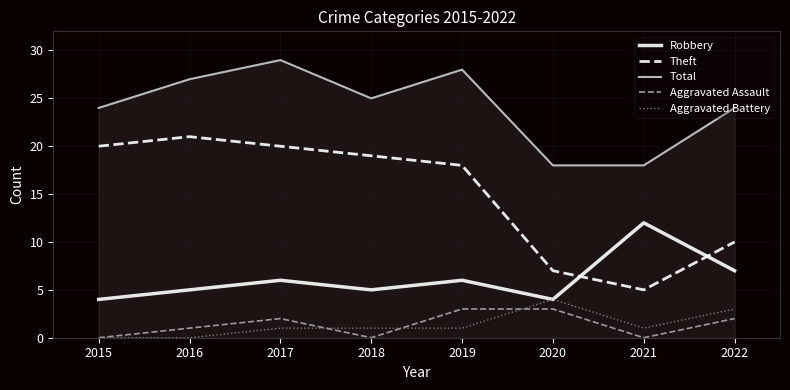

At which label does Total reach its peak?

2017